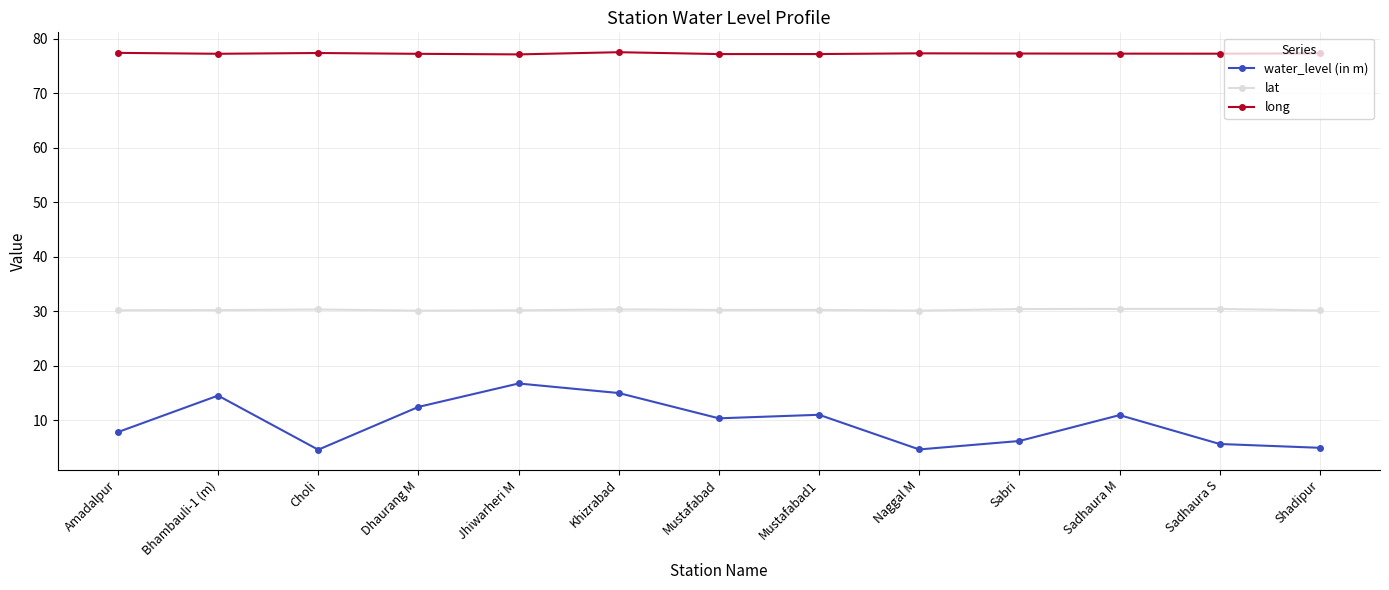

True or false: long has more than 0 points higher than both neighbors.

True